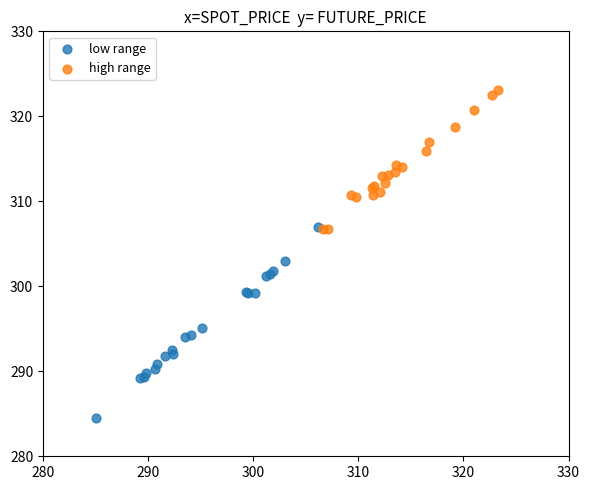

Which series reaches the maximum Y coordinate?

high range